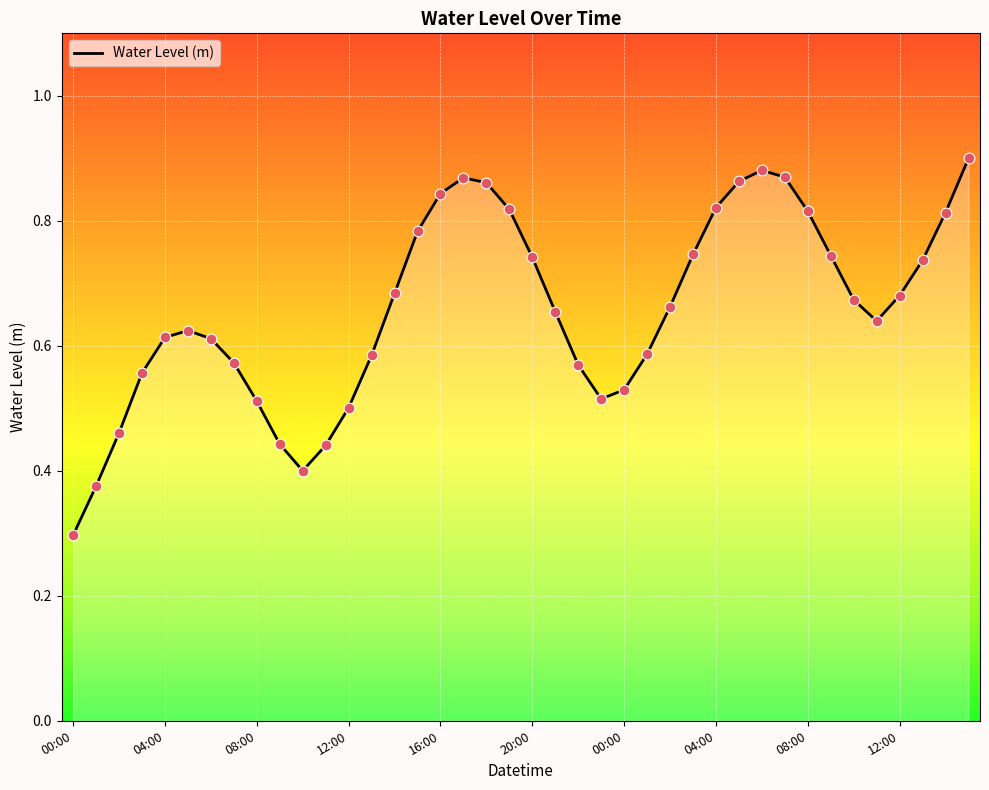

What is the minimum value shown in the chart?

0.3